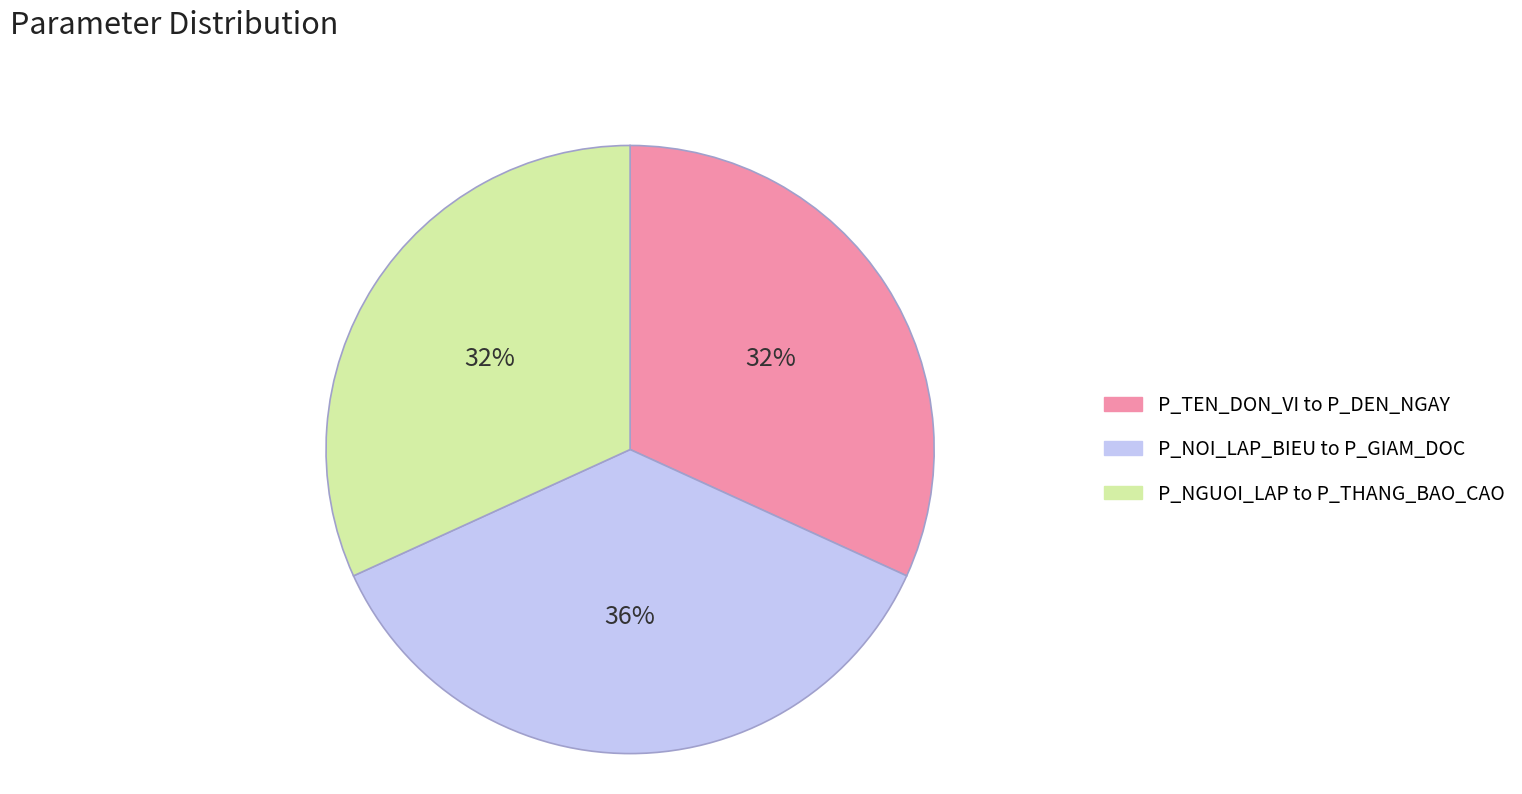

Is there any slice that represents more than half of the pie?

No